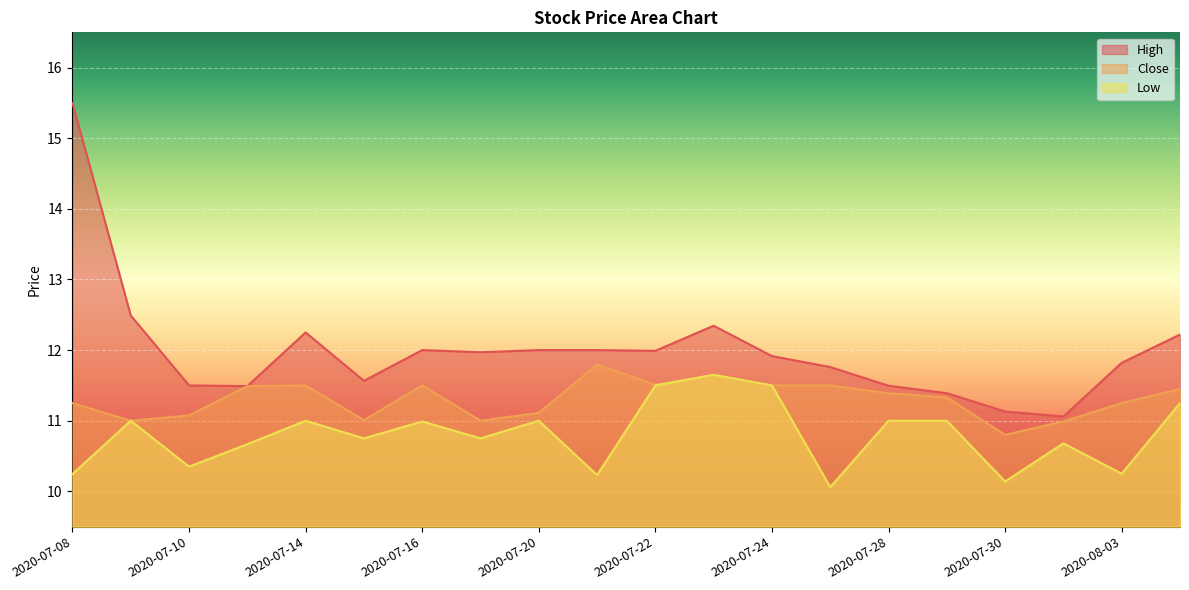

Reading left to right, list all the values displayed in this chart.

High: 2020-07-08=15.5	2020-07-09=12.5	2020-07-10=11.5	2020-07-13=11.5	2020-07-14=12.2	2020-07-15=11.6	2020-07-16=12.0	2020-07-17=12.0	2020-07-20=12.0	2020-07-21=12.0	2020-07-22=12.0	2020-07-23=12.3	2020-07-24=11.9	2020-07-27=11.8	2020-07-28=11.5	2020-07-29=11.4	2020-07-30=11.1	2020-07-31=11.1	2020-08-03=11.8	2020-08-04=12.2
Close: 2020-07-08=11.2	2020-07-09=11.0	2020-07-10=11.1	2020-07-13=11.5	2020-07-14=11.5	2020-07-15=11.0	2020-07-16=11.5	2020-07-17=11.0	2020-07-20=11.1	2020-07-21=11.8	2020-07-22=11.5	2020-07-23=11.7	2020-07-24=11.5	2020-07-27=11.5	2020-07-28=11.4	2020-07-29=11.3	2020-07-30=10.8	2020-07-31=11.0	2020-08-03=11.2	2020-08-04=11.4
Low: 2020-07-08=10.2	2020-07-09=11.0	2020-07-10=10.3	2020-07-13=10.7	2020-07-14=11.0	2020-07-15=10.8	2020-07-16=11.0	2020-07-17=10.8	2020-07-20=11.0	2020-07-21=10.2	2020-07-22=11.5	2020-07-23=11.7	2020-07-24=11.5	2020-07-27=10.1	2020-07-28=11.0	2020-07-29=11.0	2020-07-30=10.1	2020-07-31=10.7	2020-08-03=10.2	2020-08-04=11.2